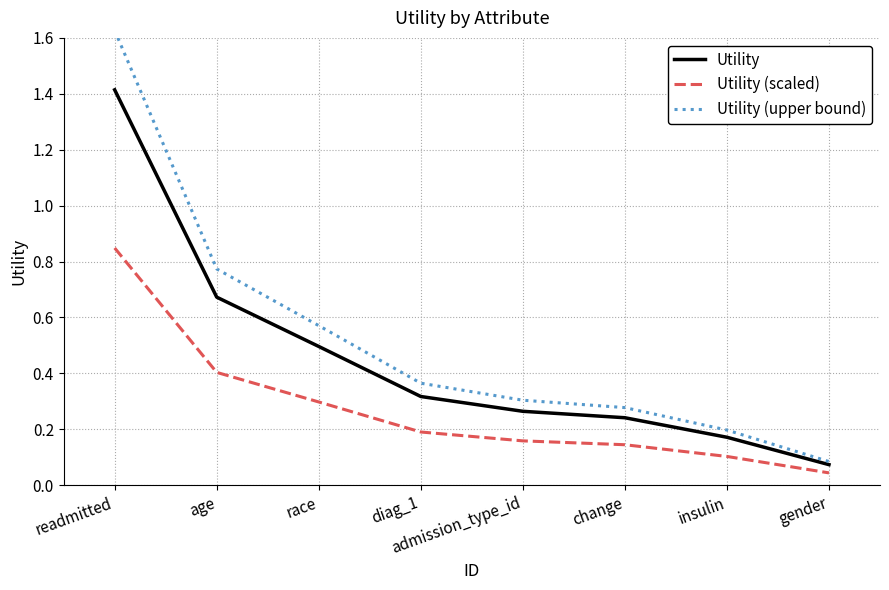

Rank the series by their average value, from lowest to highest.

Utility (scaled), Utility, Utility (upper bound)